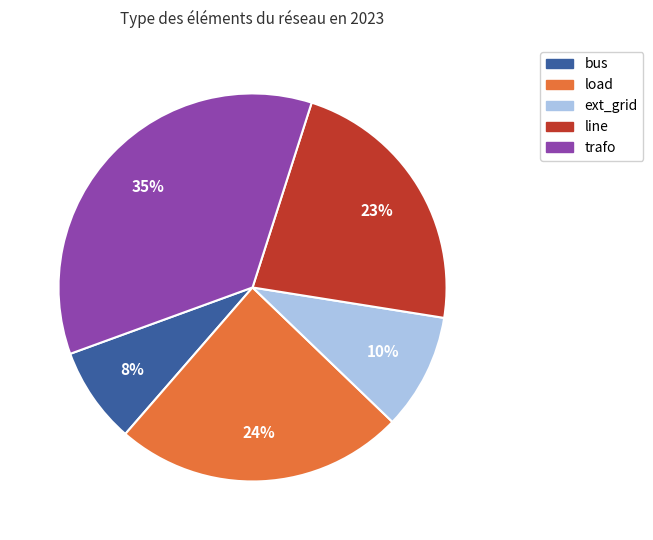

To the nearest percent, what is the difference between the largest and smallest slice percentages?

27%